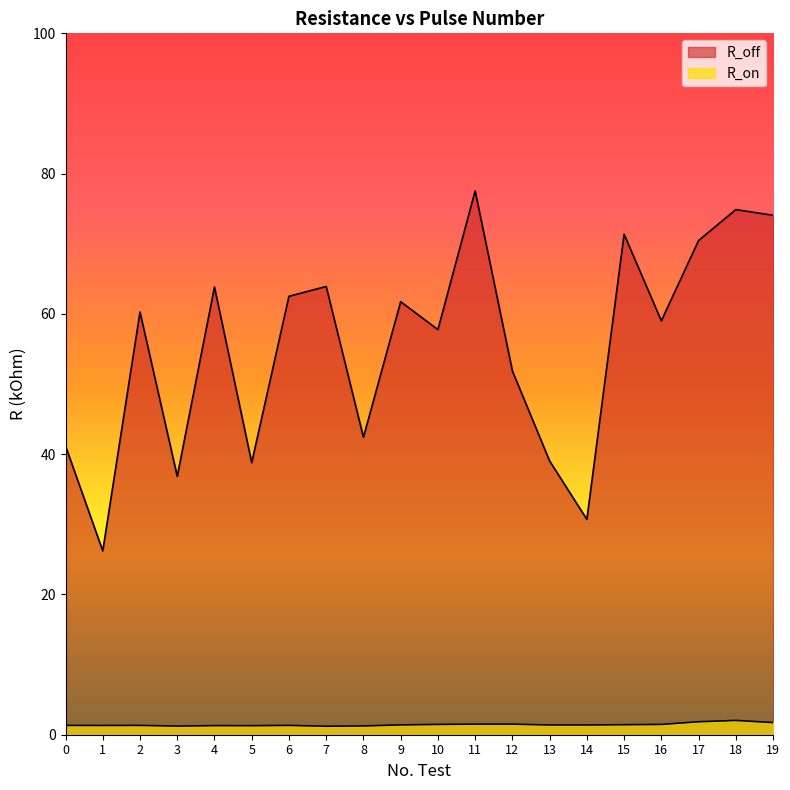

Which series has the largest total across all categories?

R_off